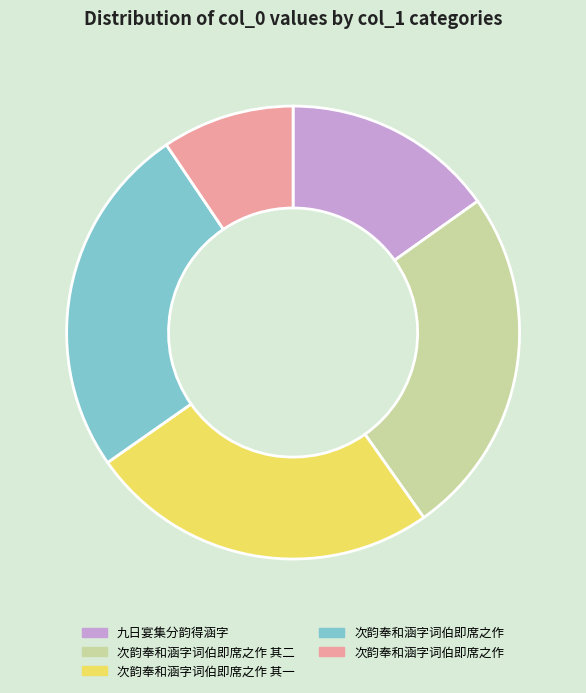

Does any single category account for the majority?

No